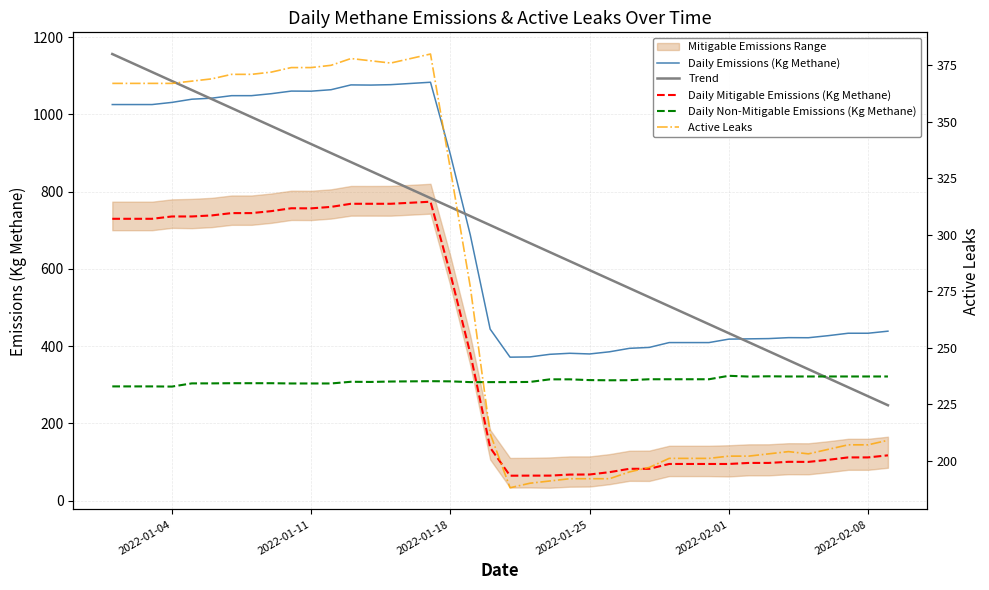

Is the value of Daily Non-Mitigable Emissions (Kg Methane) at 21 greater than the value of Trend at 18?

No